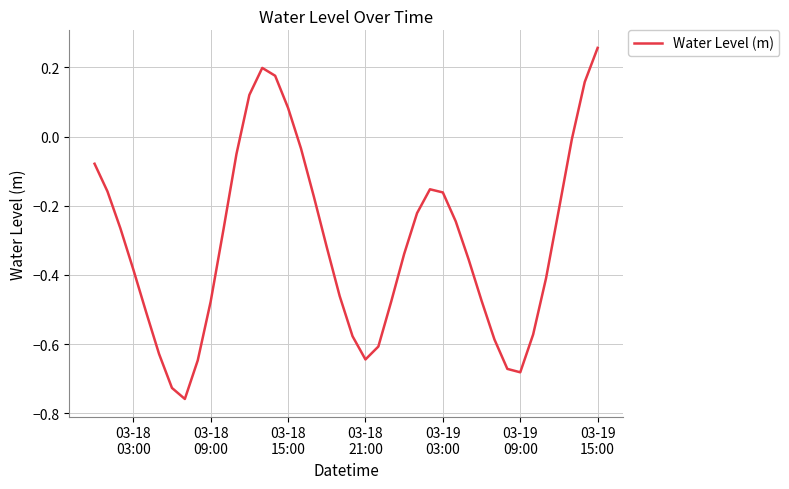

What is the value of the 7th point from the left?

-0.7